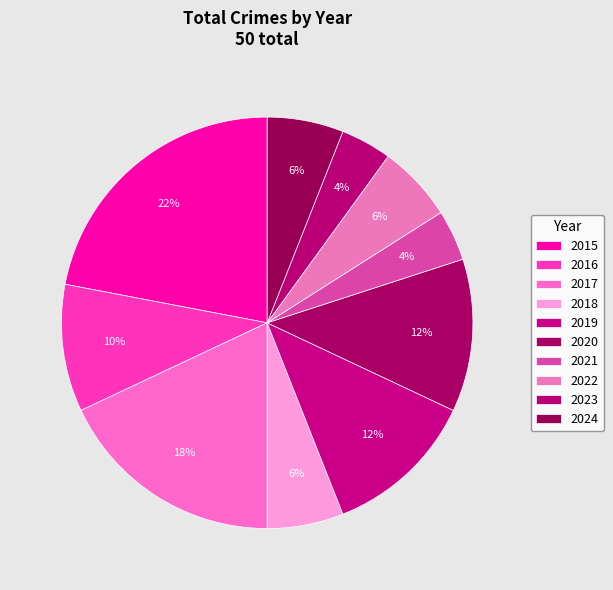

How many segments does this pie chart have?

10